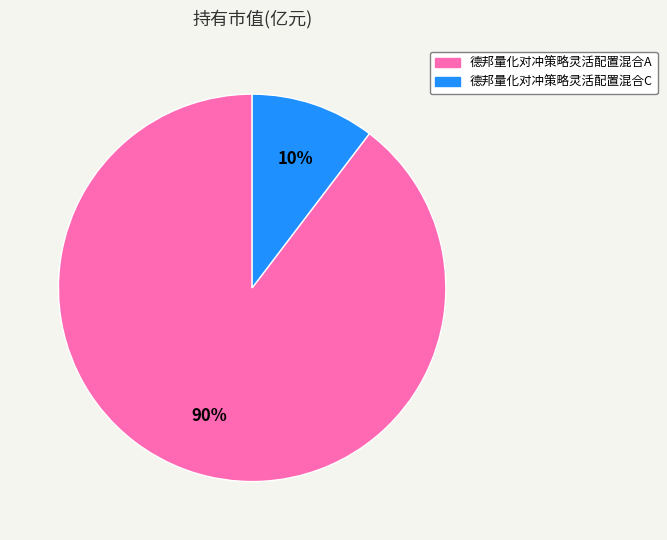

To the nearest percent, what is the combined percentage of 德邦量化对冲策略灵活配置混合A and 德邦量化对冲策略灵活配置混合C?

100%